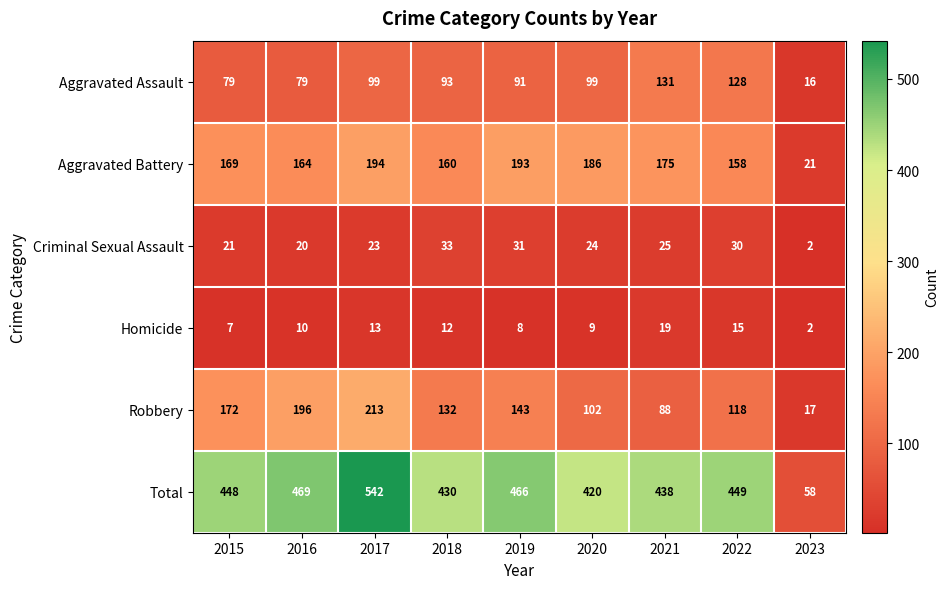

Read the Criminal Sexual Assault value at 2017, to the nearest 10.

20